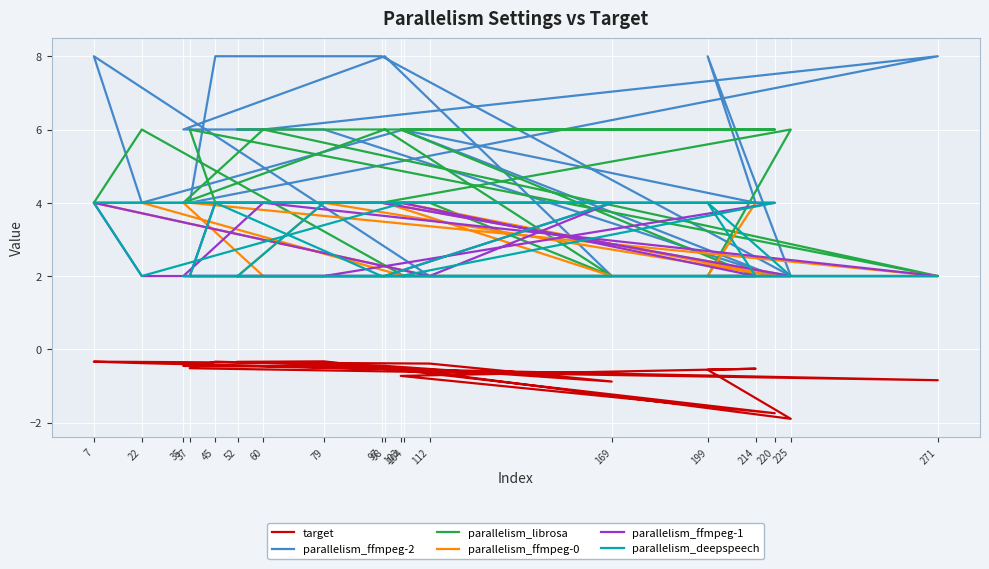

Reading right to left, list all the values displayed in this chart.

target: 52=-0.3	79=-0.3	220=-1.7	103=-0.7	214=-0.5	199=-0.6	225=-1.9	97=-0.5	45=-0.3	37=-0.5	271=-0.8	60=-0.5	35=-0.5	98=-0.5	169=-0.9	112=-0.4	7=-0.3	22=-0.4	104=-0.5
parallelism_ffmpeg-2: 52=6.0	79=6.0	220=2.0	103=6.0	214=4.0	199=8.0	225=2.0	97=8.0	45=8.0	37=4.0	271=8.0	60=6.0	35=6.0	98=8.0	169=2.0	112=2.0	7=8.0	22=4.0	104=6.0
parallelism_librosa: 52=6.0	79=6.0	220=6.0	103=6.0	214=2.0	199=2.0	225=6.0	97=4.0	45=4.0	37=6.0	271=2.0	60=6.0	35=4.0	98=6.0	169=2.0	112=4.0	7=4.0	22=6.0	104=2.0
parallelism_ffmpeg-0: 52=2.0	79=4.0	220=2.0	103=4.0	214=4.0	199=2.0	225=2.0	97=4.0	45=4.0	37=4.0	271=2.0	60=2.0	35=4.0	98=4.0	169=2.0	112=2.0	7=4.0	22=4.0	104=2.0
parallelism_ffmpeg-1: 52=2.0	79=2.0	220=4.0	103=4.0	214=2.0	199=2.0	225=2.0	97=4.0	45=4.0	37=2.0	271=2.0	60=4.0	35=2.0	98=2.0	169=4.0	112=2.0	7=4.0	22=2.0	104=2.0
parallelism_deepspeech: 52=2.0	79=4.0	220=4.0	103=2.0	214=2.0	199=4.0	225=2.0	97=2.0	45=4.0	37=2.0	271=2.0	60=2.0	35=2.0	98=2.0	169=4.0	112=4.0	7=4.0	22=2.0	104=4.0